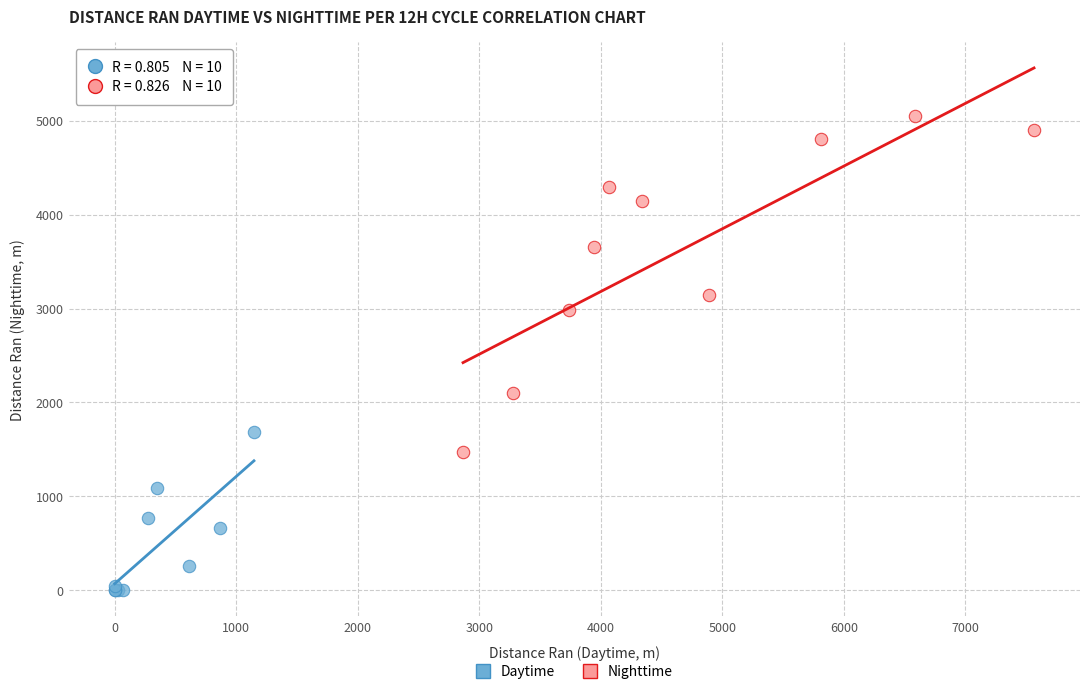

Which series contains the lowest Y value?

Daytime